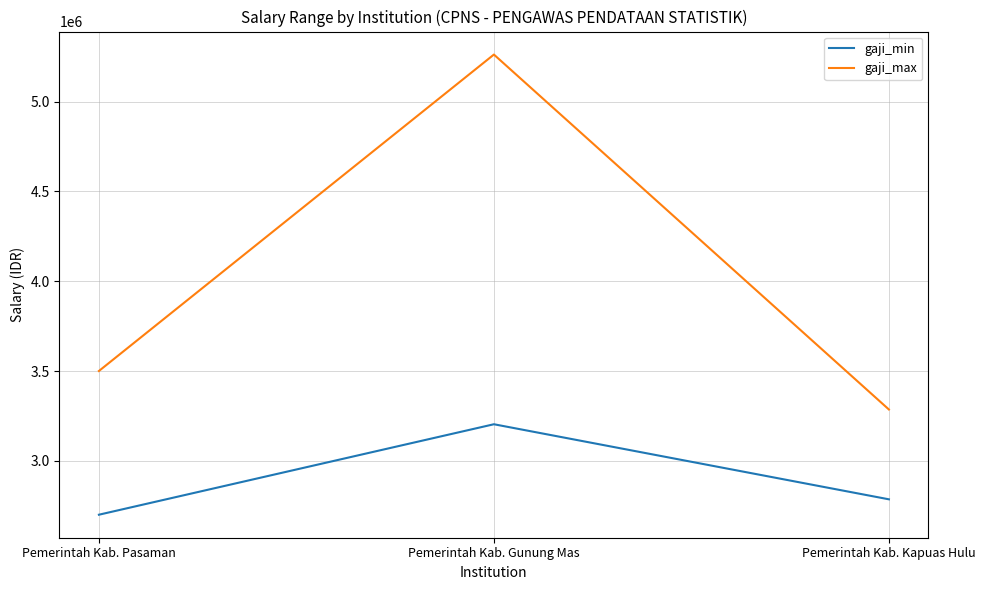

At which label is gaji_min closest to 2951800?

Pemerintah Kab. Kapuas Hulu